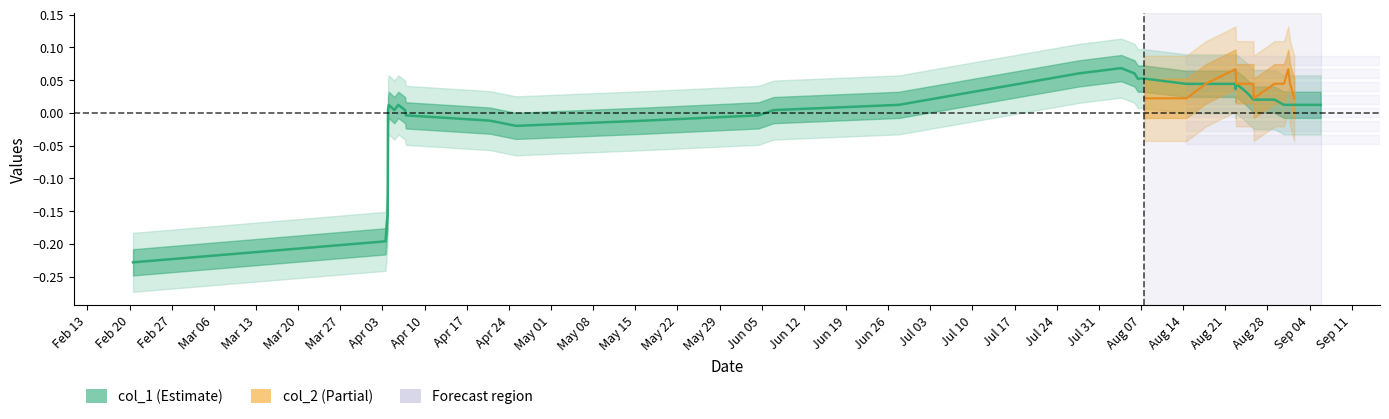

What is the label of the 18th point from the right?

Jun 19